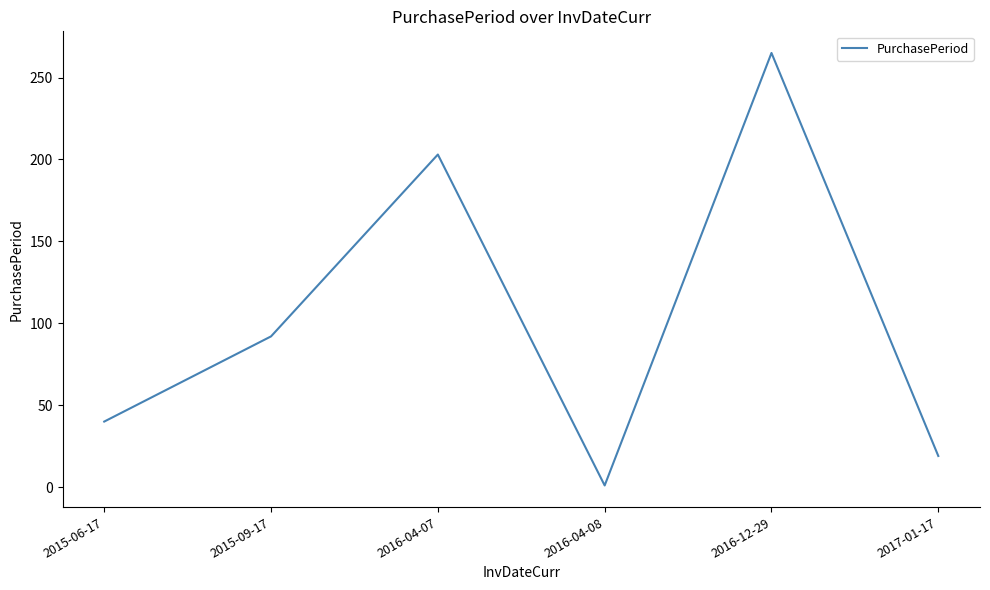

At which category does the data reach its first local peak?

2016-04-07